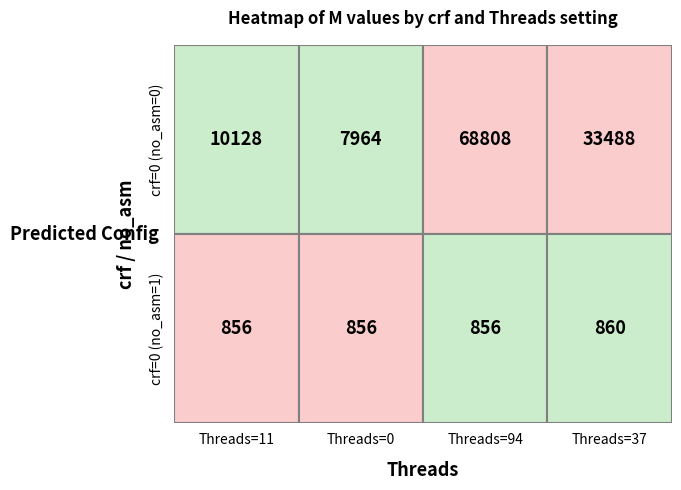

List the series in order of their peak value, highest first.

row0, row1